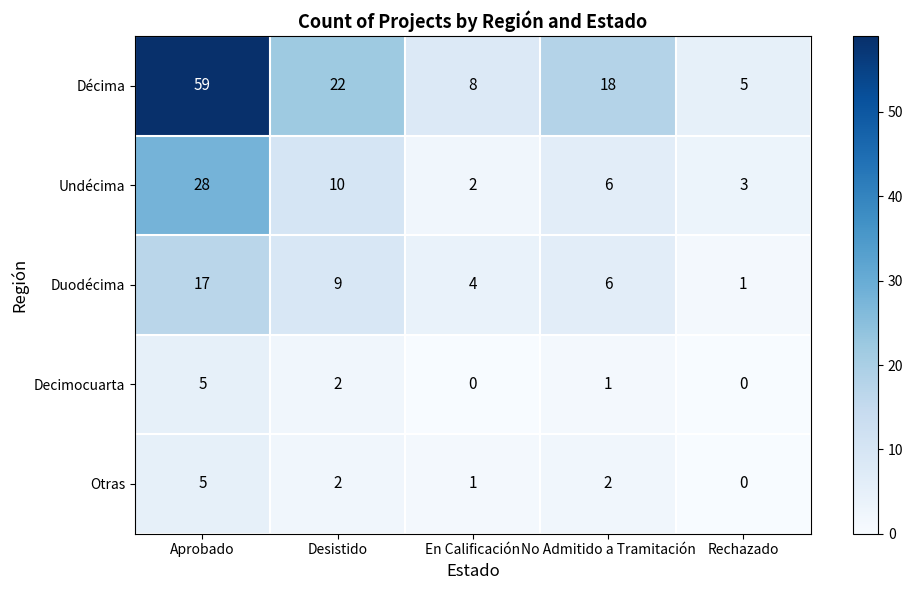

Which series has the largest total across all categories?

Décima